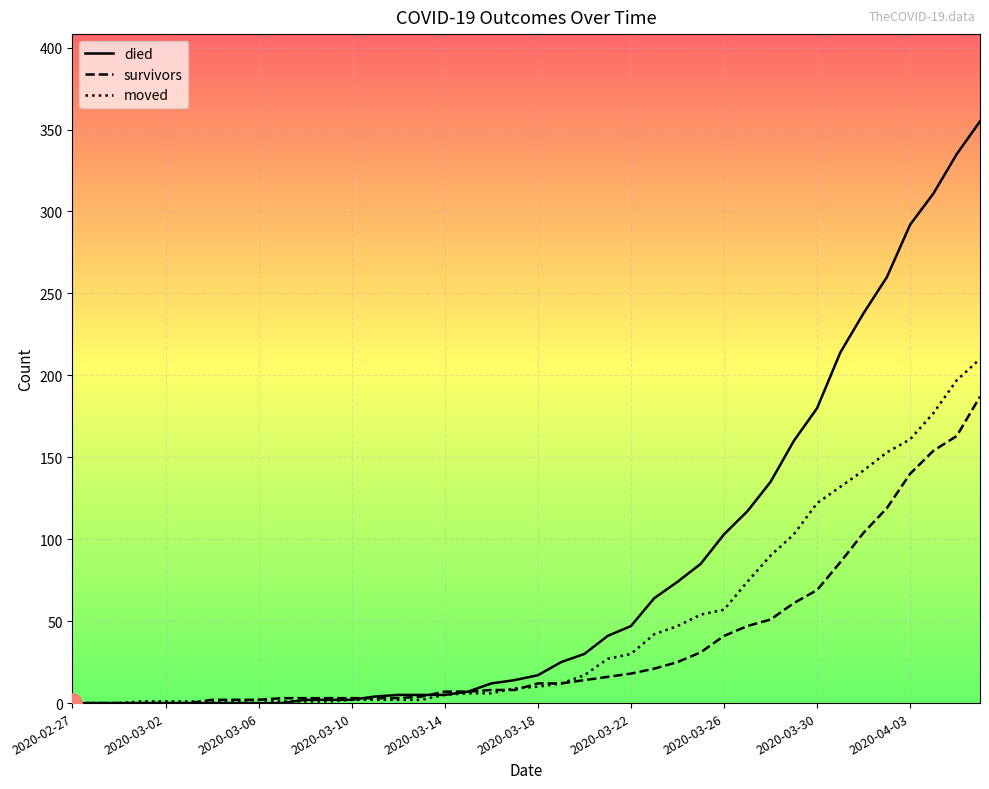

Which series has the largest total across all categories?

died